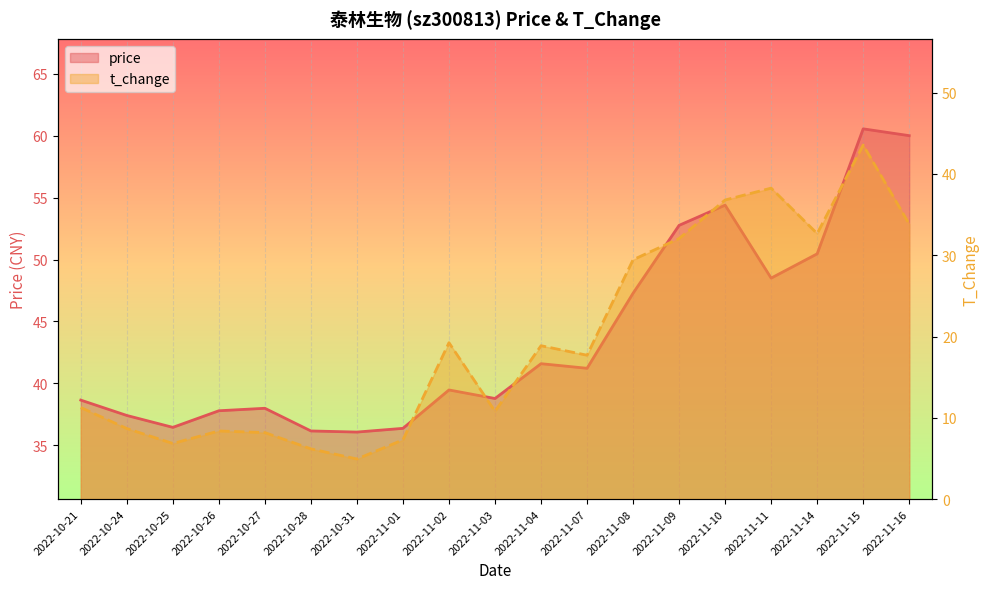

How many lines are shown in the chart?

2